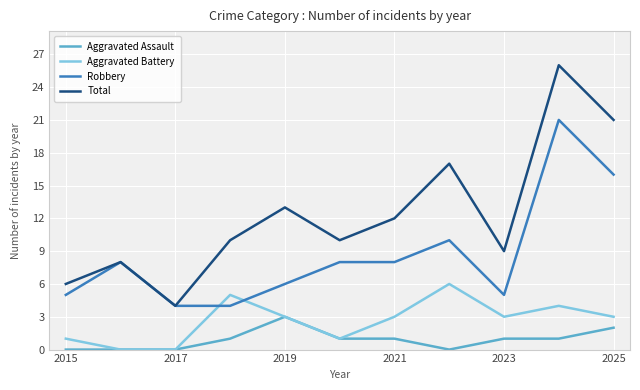

True or false: Aggravated Assault and Total cross at least once.

False